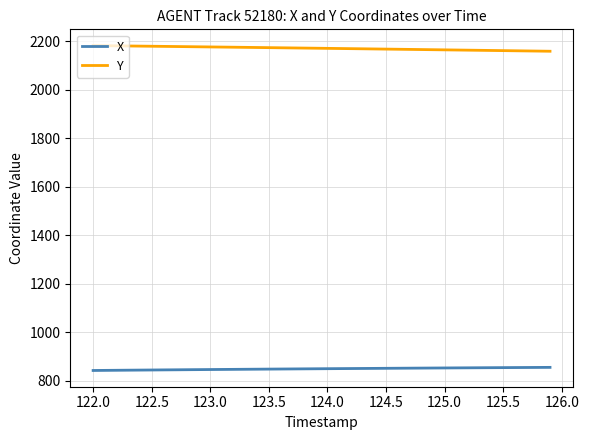

What is the sum of all X values?

33933.8